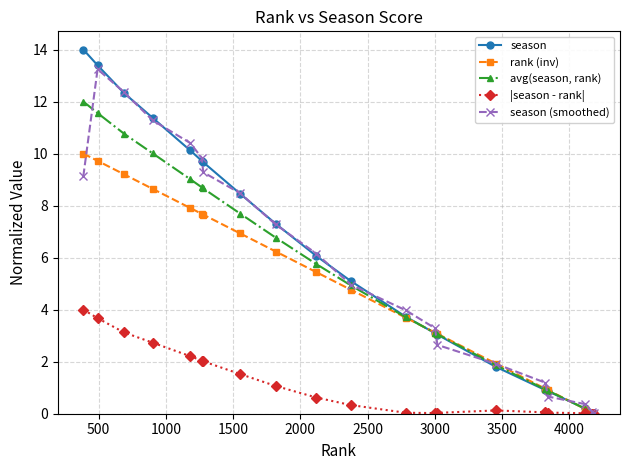

Rank the series by their maximum value, from lowest to highest.

|season - rank|, rank (inv), avg(season, rank), season (smoothed), season